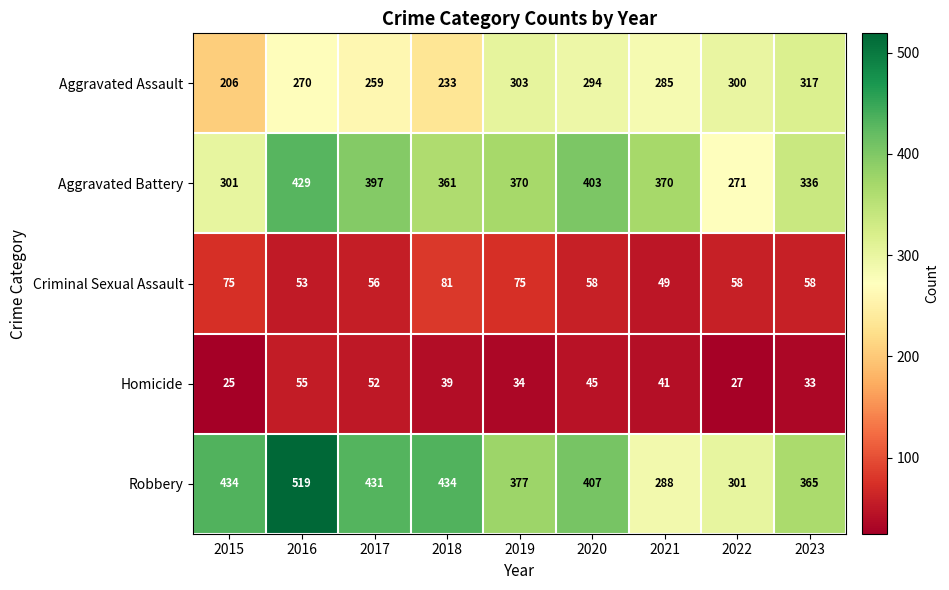

Which series has the widest spread of values?

Robbery